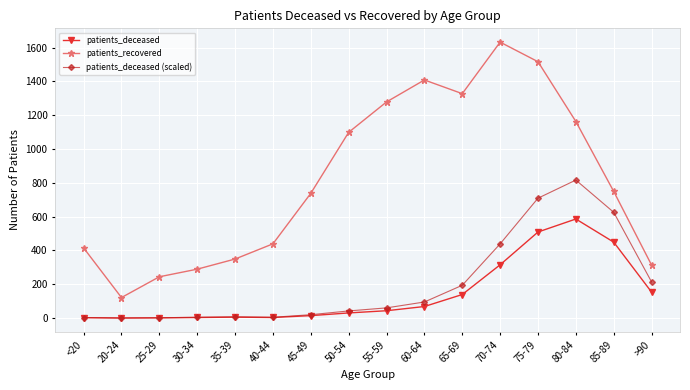

Which series has the largest total across all categories?

patients_recovered